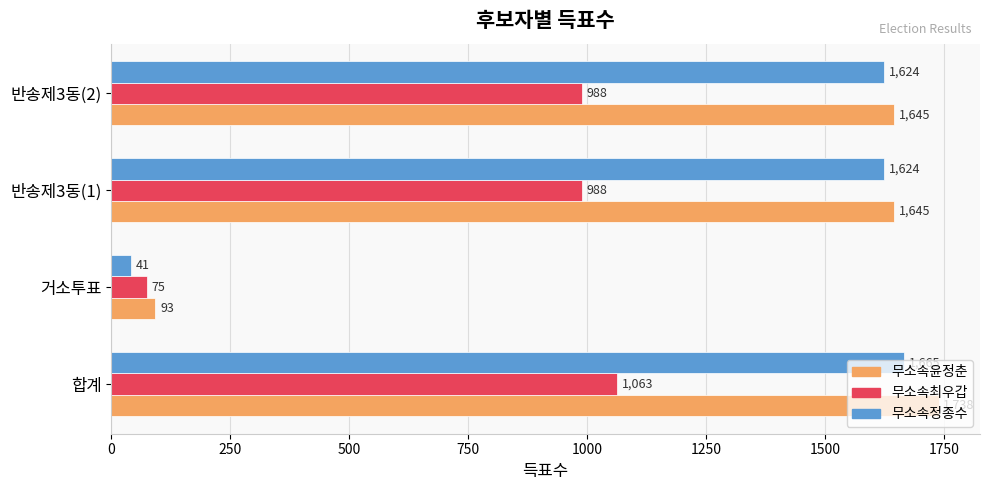

What are all the series names shown in the legend?

무소속윤정춘, 무소속최우갑, 무소속정종수